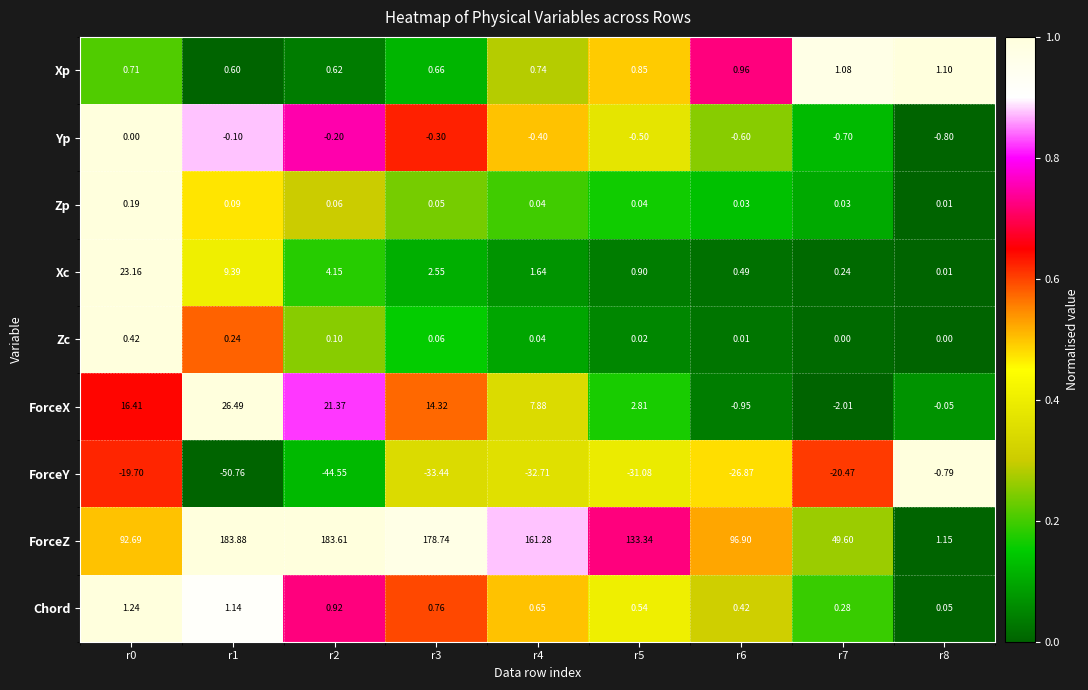

List the series in order of their peak value, lowest first.

ForceY, Yp, Zp, Zc, Xp, Chord, Xc, ForceX, ForceZ